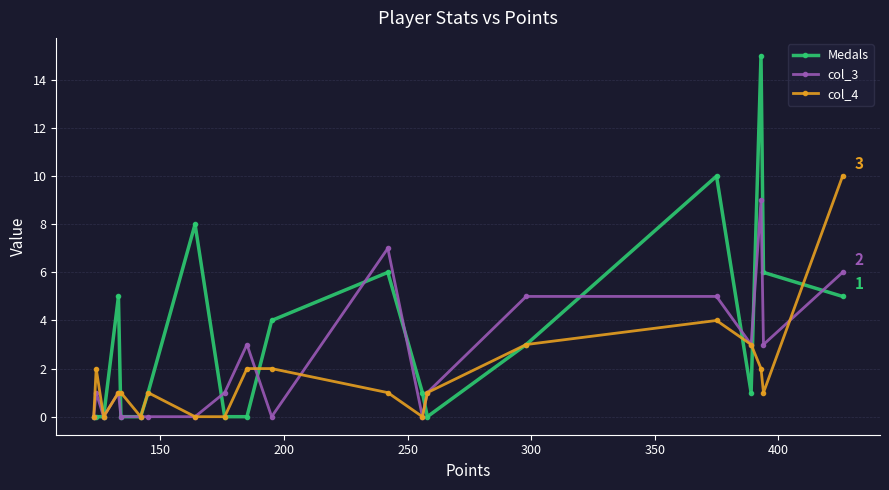

What is the greatest value displayed?

15